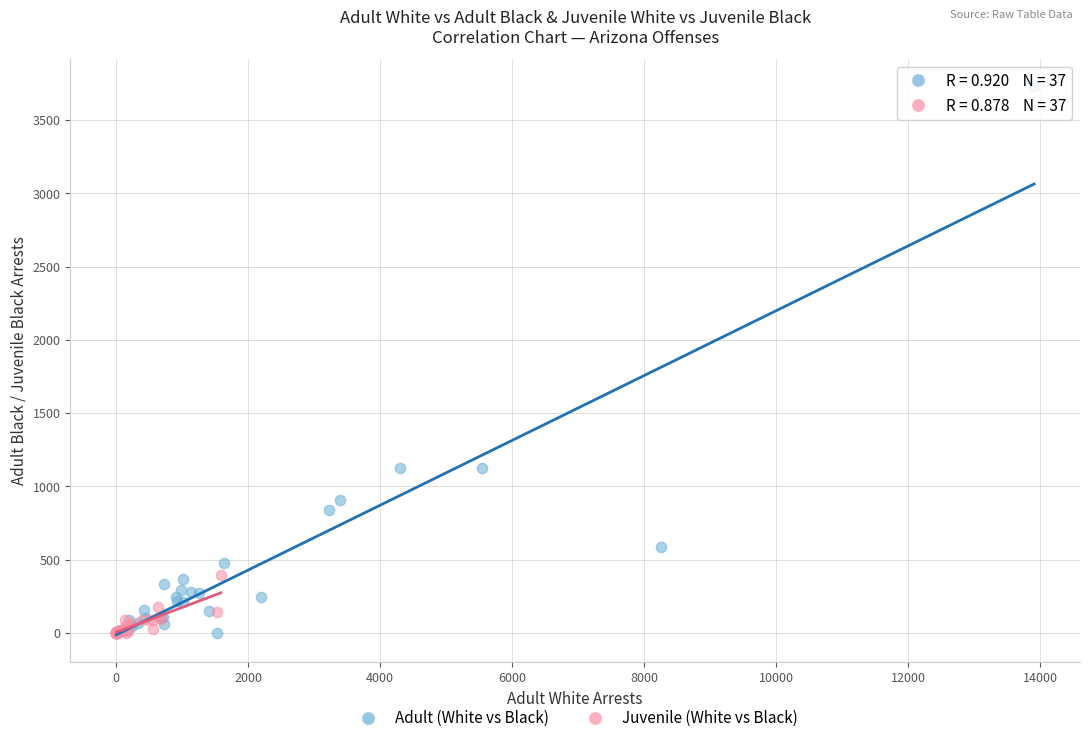

Which series has the largest Y range (max minus min)?

Adult (White vs Black)